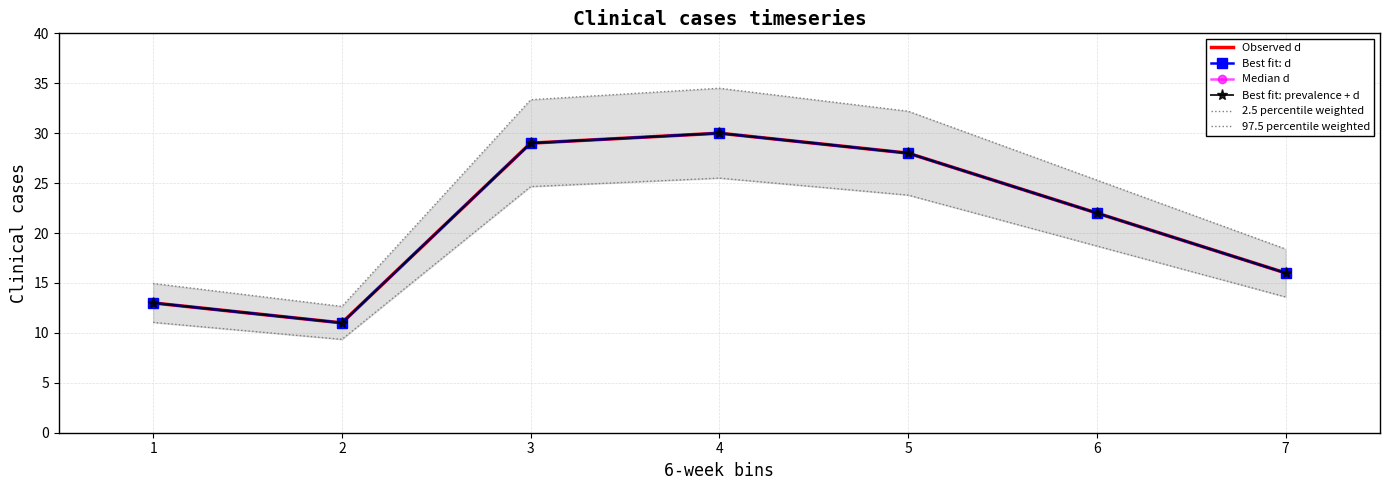

Reading left to right, list all the values displayed in this chart.

Observed d: 13.0	11.0	29.0	30.0	28.0	22.0	16.0
Best fit: d: 13.0	11.0	29.0	30.0	28.0	22.0	16.0
Median d: 13.0	11.0	29.0	30.0	28.0	22.0	16.0
Best fit: prevalence + d: 13.0	11.0	29.0	30.0	28.0	22.0	16.0
2.5 percentile weighted: 11.0	9.3	24.6	25.5	23.8	18.7	13.6
97.5 percentile weighted: 14.9	12.6	33.3	34.5	32.2	25.3	18.4